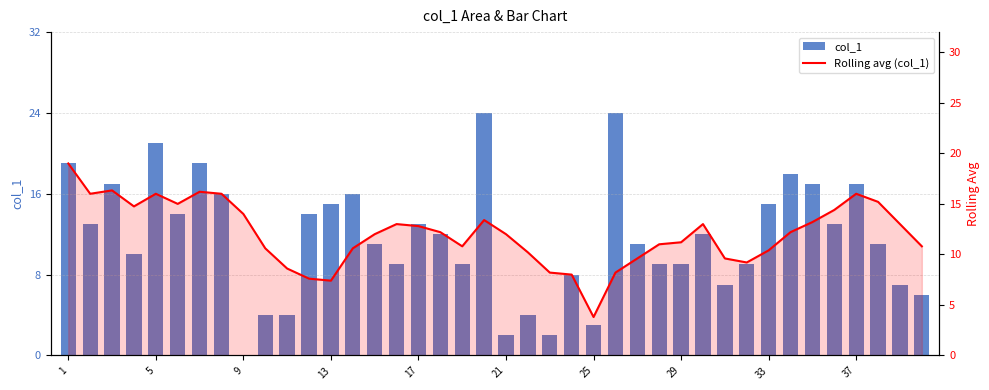

Which category has the lowest value in the Rolling avg (col_1) series?

25